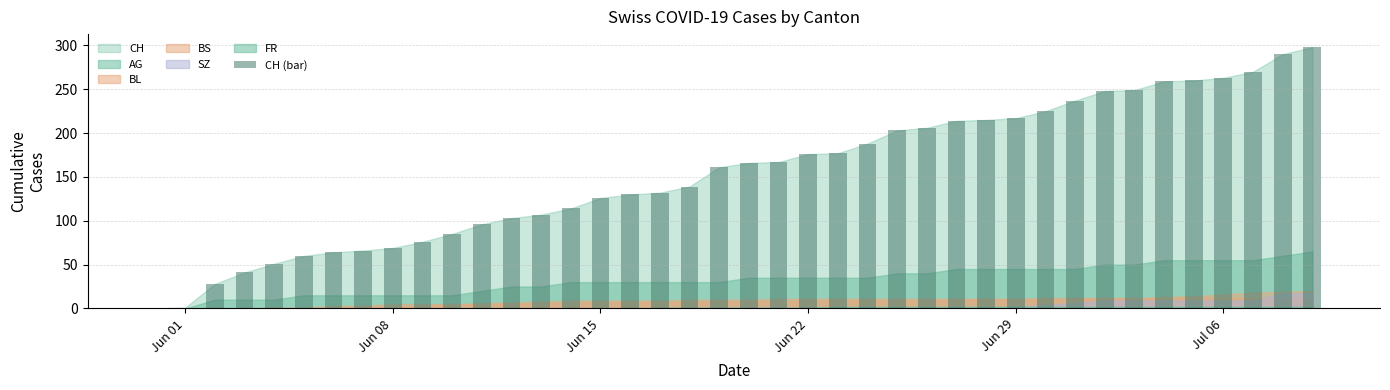

What is the maximum value shown in the chart?

298